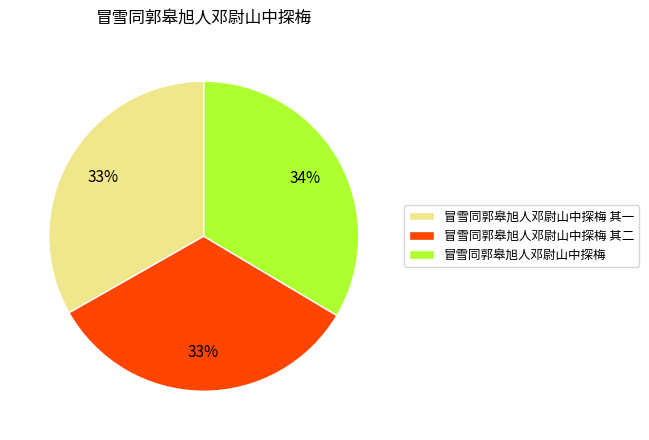

Is it true that 冒雪同郭皋旭人邓尉山中探梅 is 34% of the pie?

True